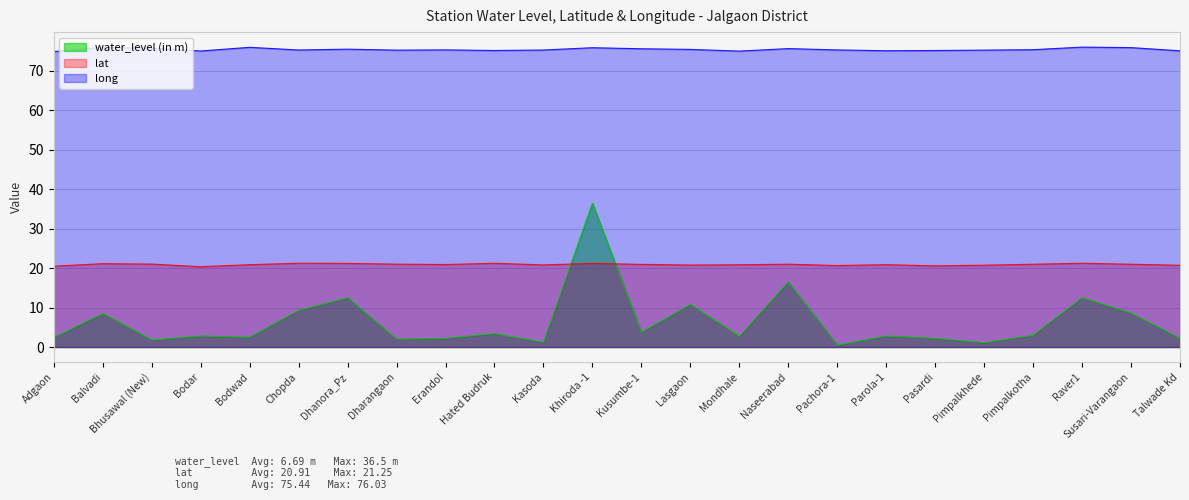

What is the label of the 13th point from the right?

Khiroda -1